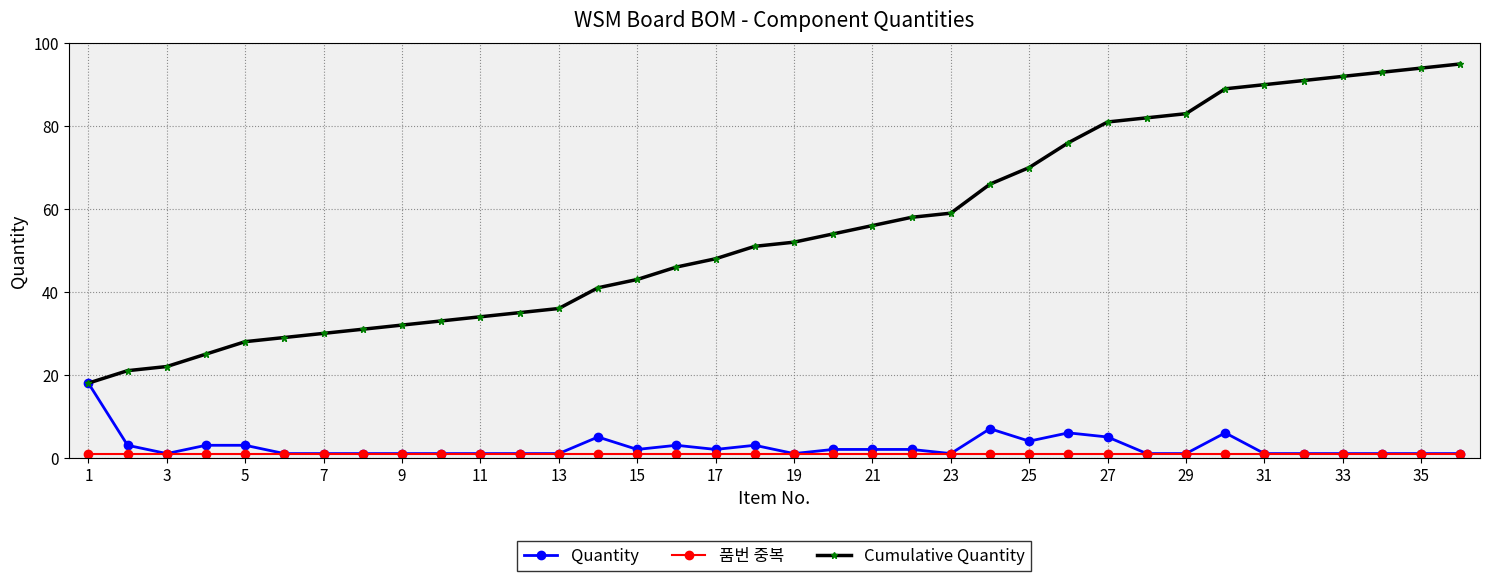

True or false: Quantity has more than 1 interior local peaks.

True